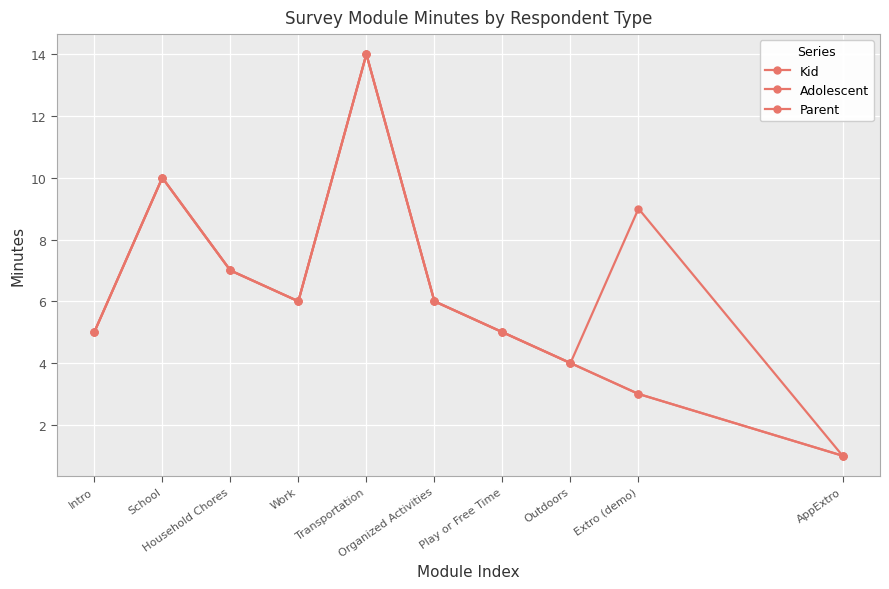

Is this an area chart (filled region under the line)?

No